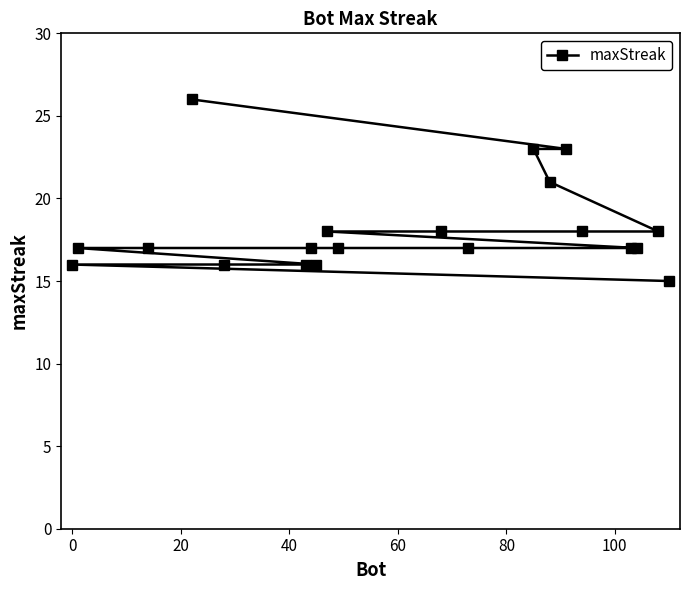

What is the greatest value displayed?

26